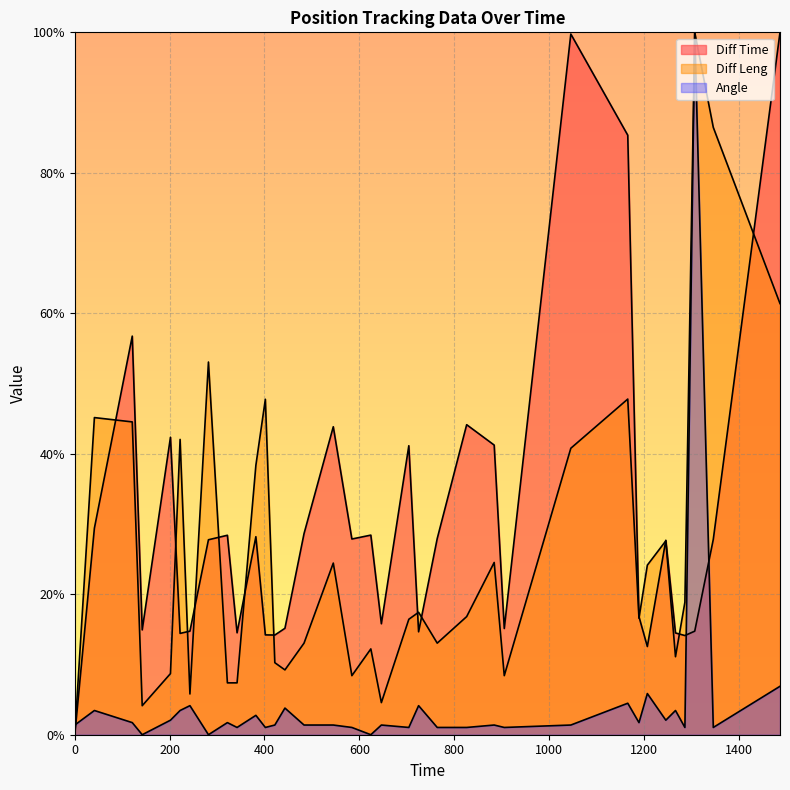

Where does the Diff Time series first go above 27?

41.36